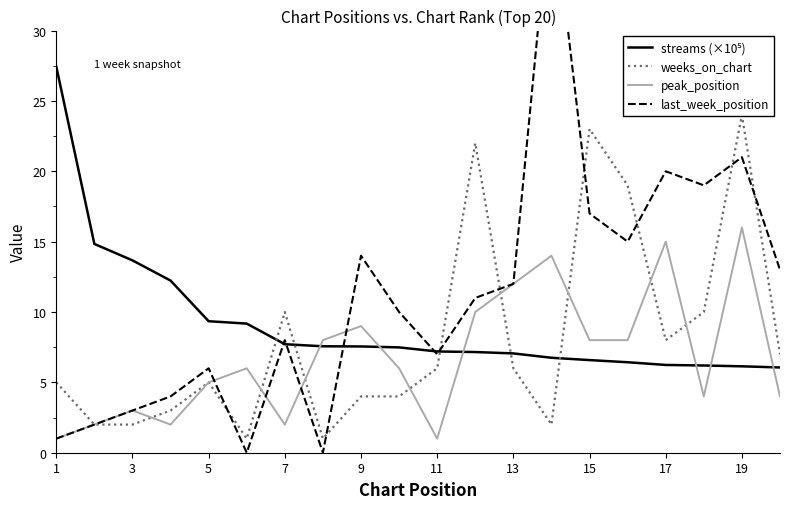

What are all the series names shown in the legend?

streams (×10⁵), weeks_on_chart, peak_position, last_week_position